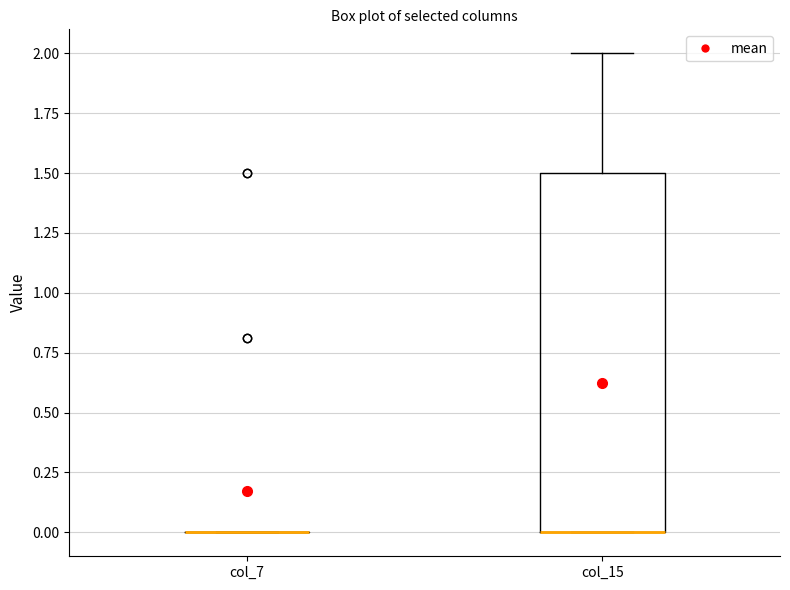

Reading left to right, transcribe this box plot: for each box, give where its median line is, the range the box spans, and where its two whiskers end, as read against the y-axis. The values are not printed on the chart, so give them approximately, as read against the axis.

col_7: box collapsed to a line at 0.0, whiskers 0.0 to 0.0
col_15: median 0.0 (drawn on the box's lower edge), box 0.0 to 1.5, whiskers 0.0 to 2.0